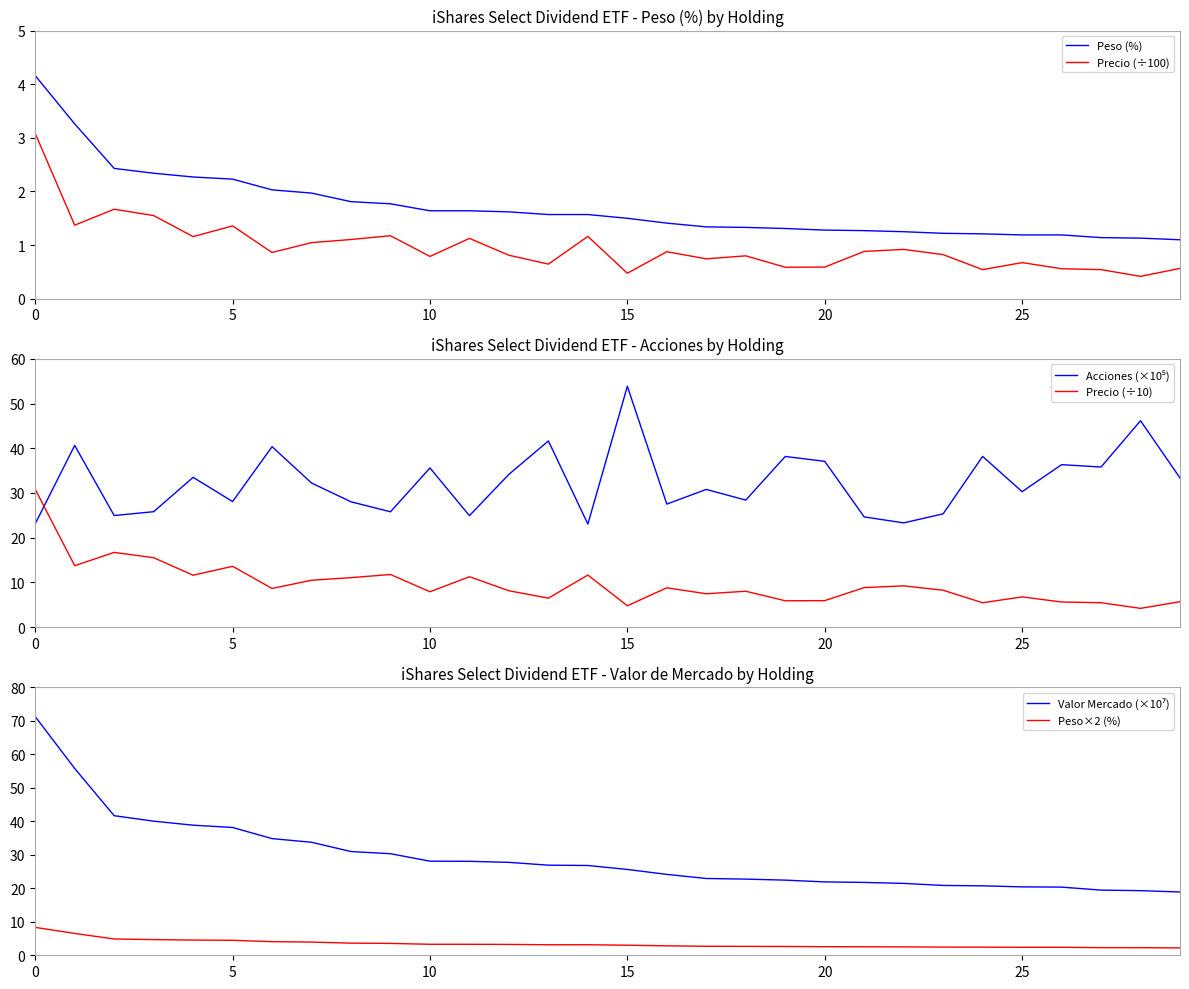

Reading right to left, what are all the values shown in this chart?

Peso (%): 1.1	1.1	1.1	1.2	1.2	1.2	1.2	1.2	1.3	1.3	1.3	1.3	1.3	1.4	1.5	1.6	1.6	1.6	1.6	1.6	1.8	1.8	2.0	2.0	2.2	2.3	2.3	2.4	3.3	4.2
Precio (÷100): 0.6	0.4	0.5	0.6	0.7	0.5	0.8	0.9	0.9	0.6	0.6	0.8	0.7	0.9	0.5	1.2	0.6	0.8	1.1	0.8	1.2	1.1	1.0	0.9	1.4	1.2	1.6	1.7	1.4	3.1
Acciones (×10⁵): 33.3	46.2	35.8	36.3	30.3	38.2	25.3	23.3	24.6	37.1	38.2	28.4	30.8	27.5	53.9	23.0	41.6	34.2	24.9	35.6	25.8	28.0	32.2	40.3	28.1	33.5	25.8	24.9	40.6	23.1
Precio (÷10): 5.7	4.2	5.4	5.6	6.7	5.4	8.2	9.2	8.8	5.9	5.9	8.0	7.4	8.8	4.8	11.6	6.5	8.1	11.3	7.9	11.8	11.0	10.5	8.6	13.6	11.6	15.5	16.7	13.7	30.8
Valor Mercado (×10⁷): 18.9	19.3	19.4	20.3	20.4	20.7	20.8	21.4	21.7	21.9	22.4	22.7	22.9	24.1	25.6	26.8	26.9	27.7	28.0	28.1	30.3	30.9	33.7	34.8	38.1	38.8	40.0	41.6	55.7	71.2
Peso×2 (%): 2.2	2.3	2.3	2.4	2.4	2.4	2.4	2.5	2.5	2.6	2.6	2.7	2.7	2.8	3.0	3.1	3.1	3.2	3.3	3.3	3.5	3.6	3.9	4.1	4.5	4.5	4.7	4.9	6.5	8.3